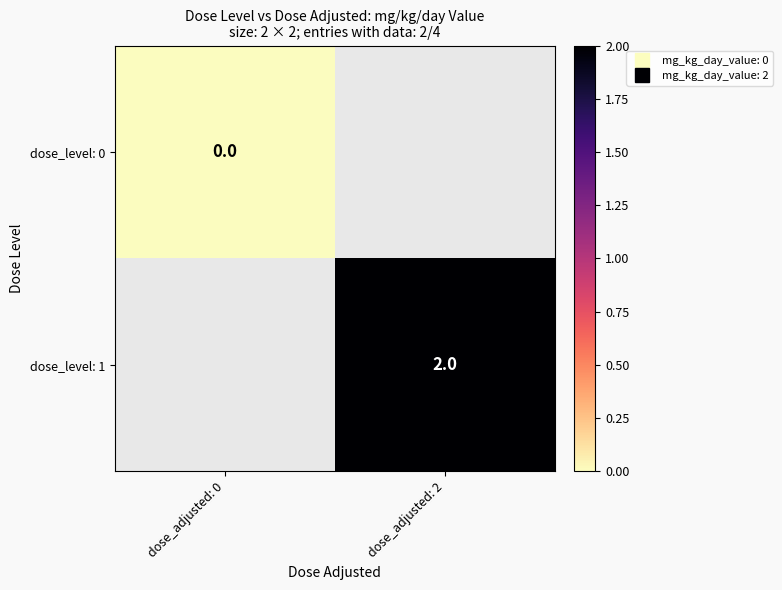

Which category has the lowest value in the dose_level: 0 series?

dose_adjusted: 0